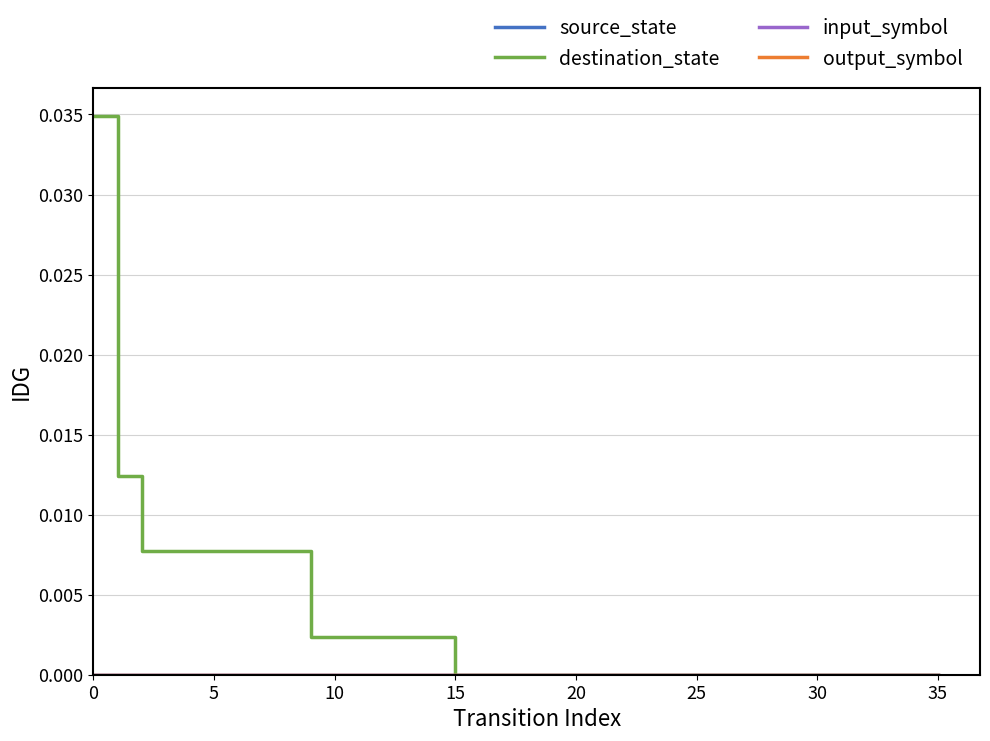

What is the label of the 18th point from the right?

18